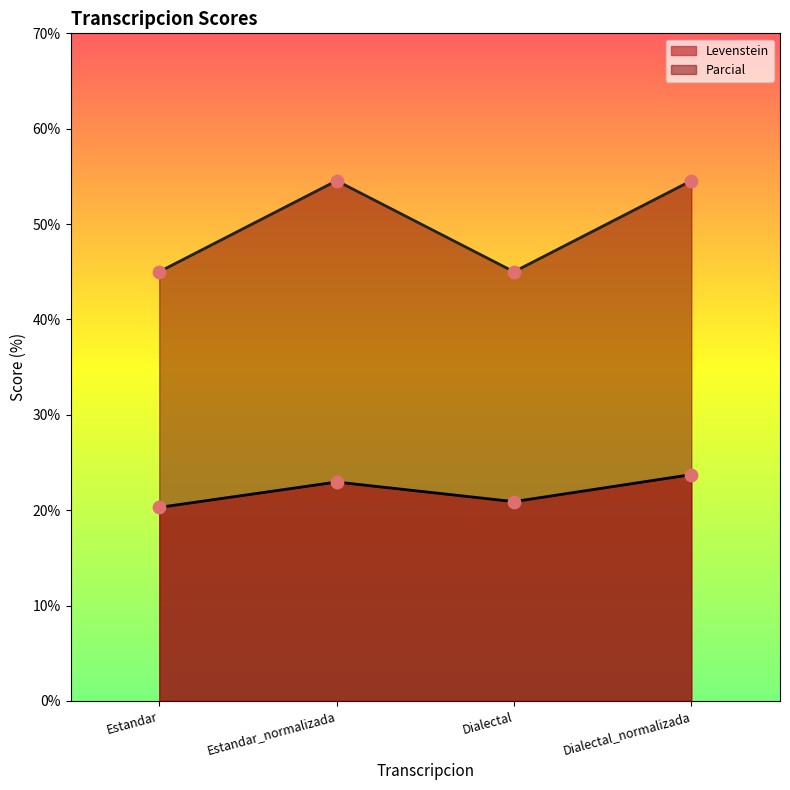

Which series contains the highest Y value?

Parcial